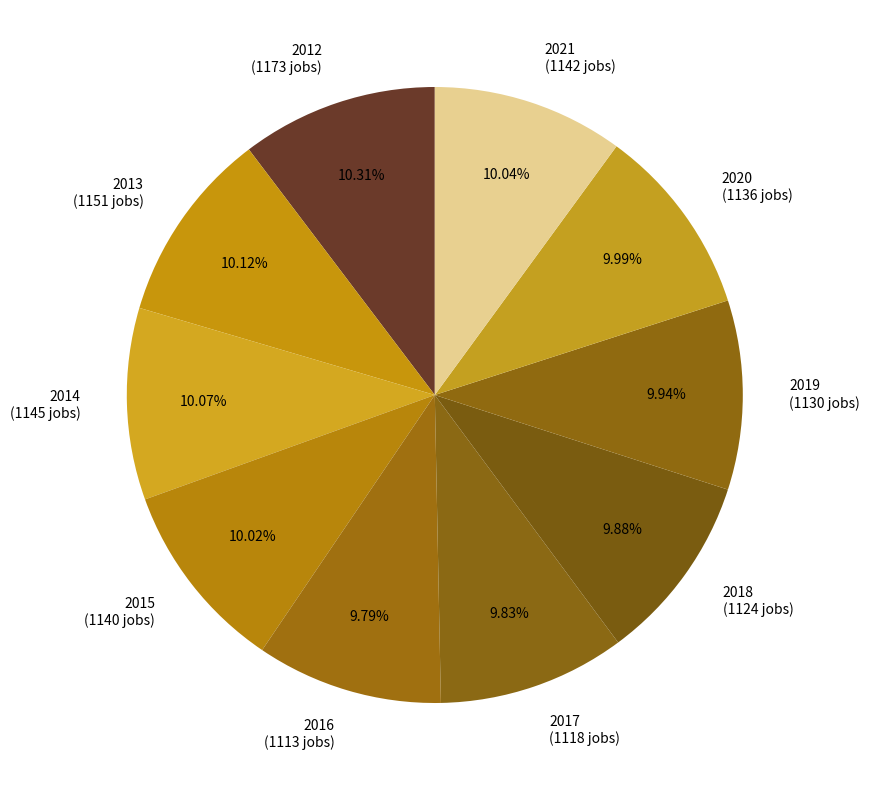

Approximately how many times larger is the value at 2013 (1151 jobs) compared to 2021 (1142 jobs)?

1.0